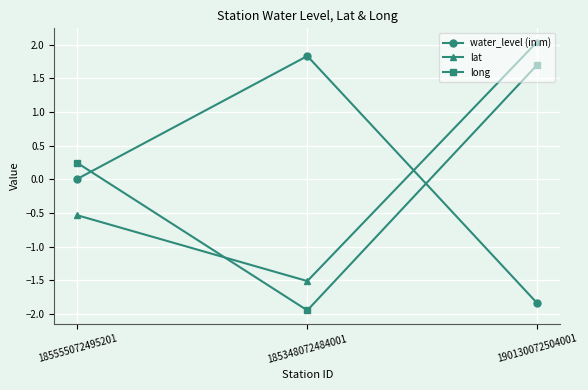

How many data points does each series have?

3